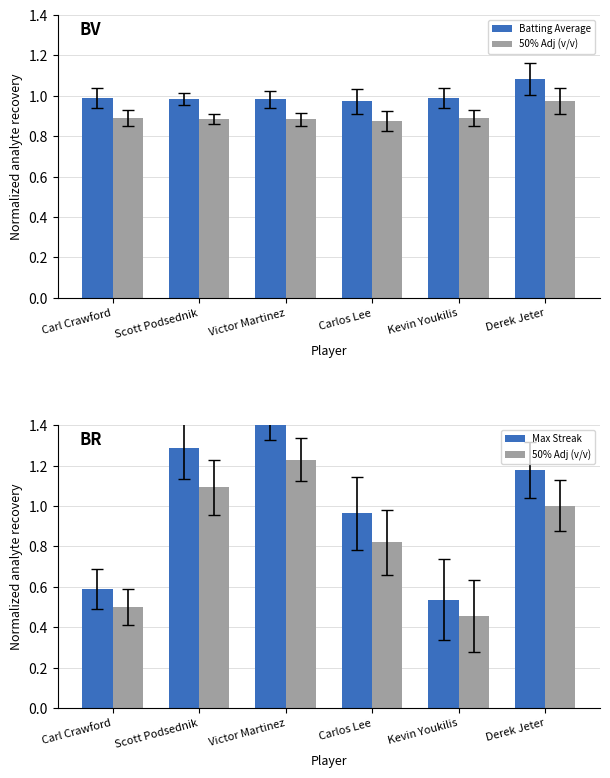

What is the spread (max minus min) of values at Derek Jeter?

0.2